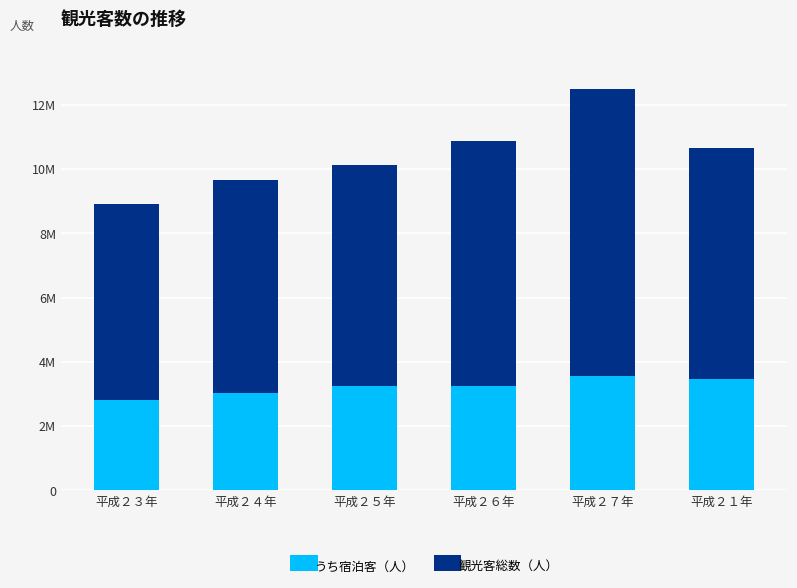

What is the average value of the 観光客総数（人） series?

7221317